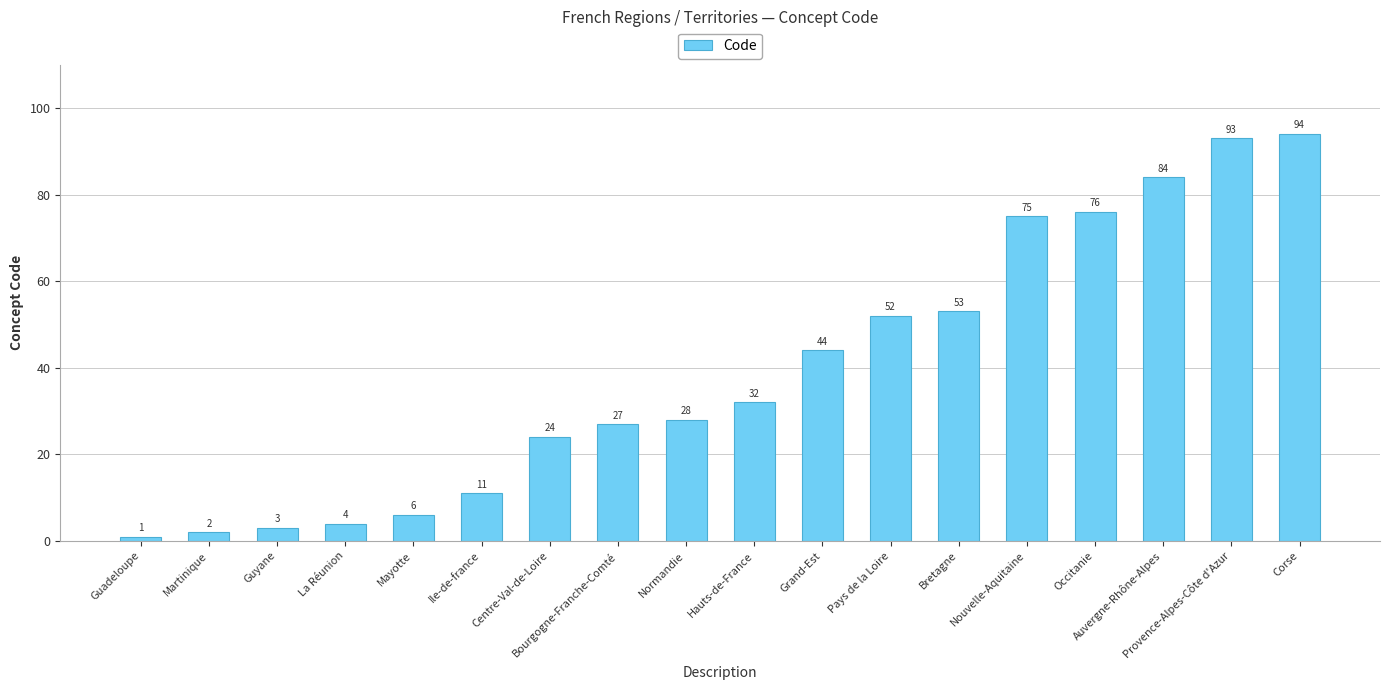

Reading left to right, extract all data points from this chart.

Guadeloupe=1	Martinique=2	Guyane=3	La Réunion=4	Mayotte=6	Ile-de-france=11	Centre-Val-de-Loire=24	Bourgogne-Franche-Comté=27	Normandie=28	Hauts-de-France=32	Grand-Est=44	Pays de la Loire=52	Bretagne=53	Nouvelle-Aquitaine=75	Occitanie=76	Auvergne-Rhône-Alpes=84	Provence-Alpes-Côte d'Azur=93	Corse=94